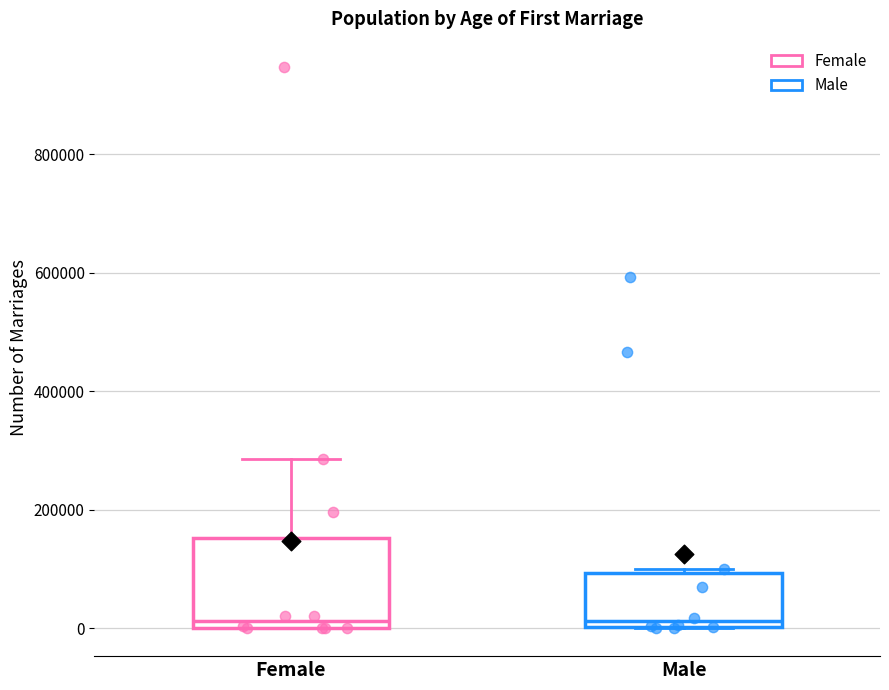

Reading left to right, transcribe this box plot: for each box, give where its median line is, the range the box spans, and where its two whiskers end, as read against the y-axis. The values are not printed on the chart, so give them approximately, as read against the axis.

Female: median 20000, box 0 to 160000, whiskers 0 to 280000
Male: median 20000, box 0 to 100000, whiskers 0 to 100000 (just above the box's upper edge)